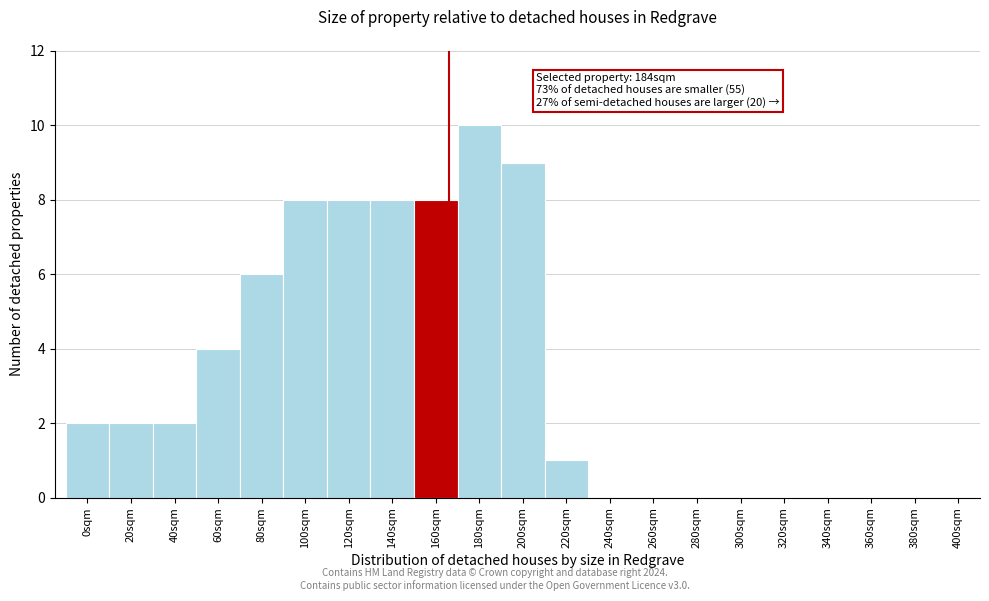

Reading left to right, list all the values displayed in this chart.

0sqm=2	20sqm=2	40sqm=2	60sqm=4	80sqm=6	100sqm=8	120sqm=8	140sqm=8	160sqm=8	180sqm=10	200sqm=9	220sqm=1	240sqm=0	260sqm=0	280sqm=0	300sqm=0	320sqm=0	340sqm=0	360sqm=0	380sqm=0	400sqm=0